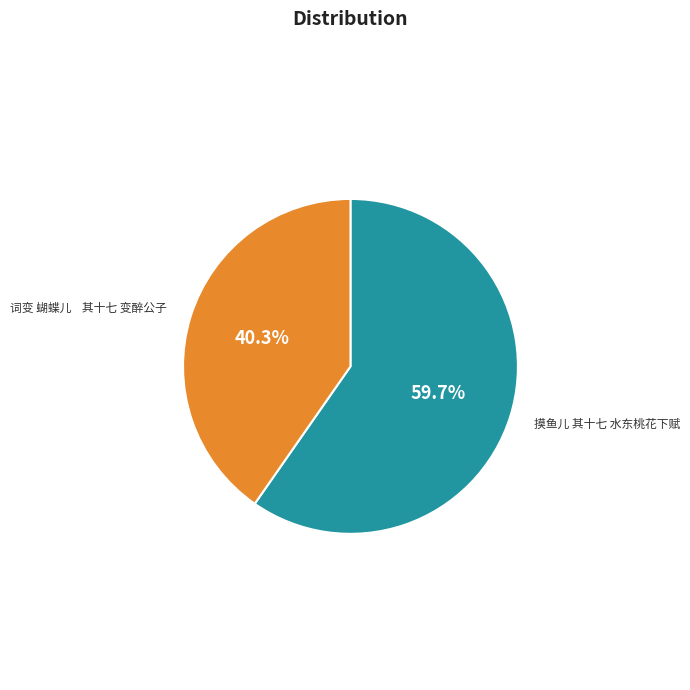

How many slices are in this pie chart?

2